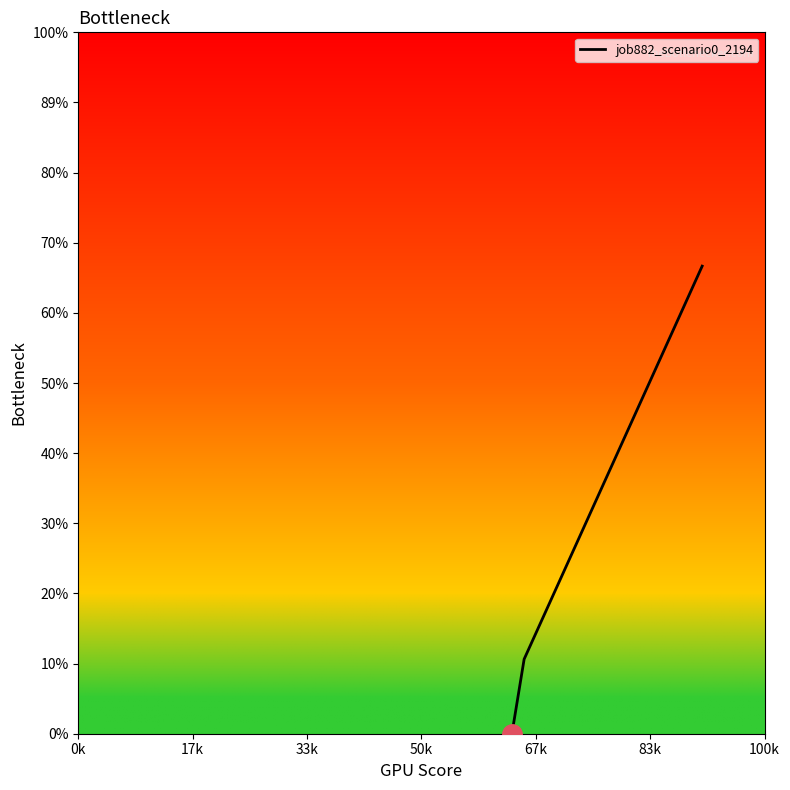

Does the chart display data point markers on the line(s)?

No